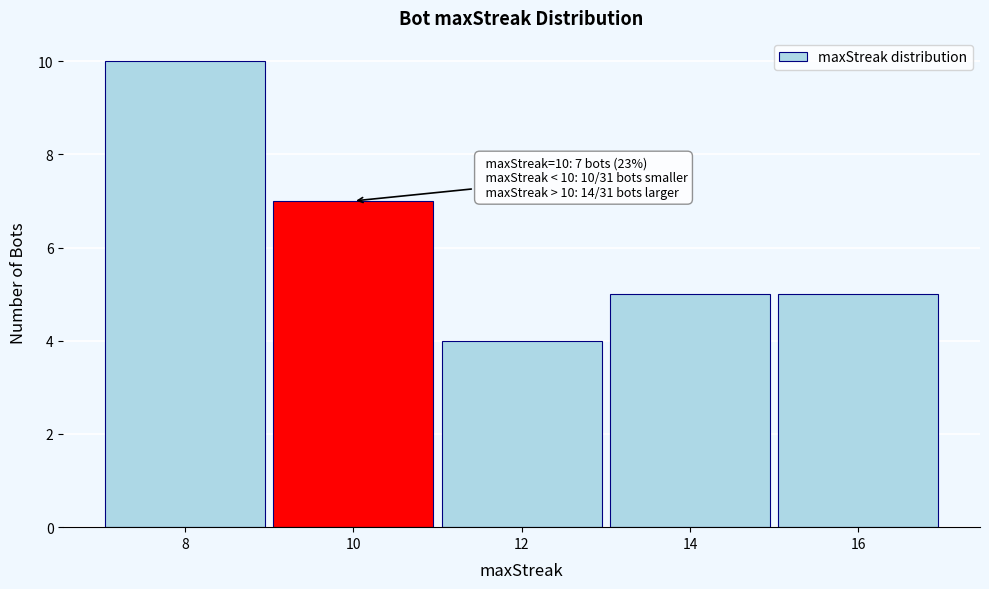

Reading left to right, extract all data points from this chart.

8=10	10=7	12=4	14=5	16=5